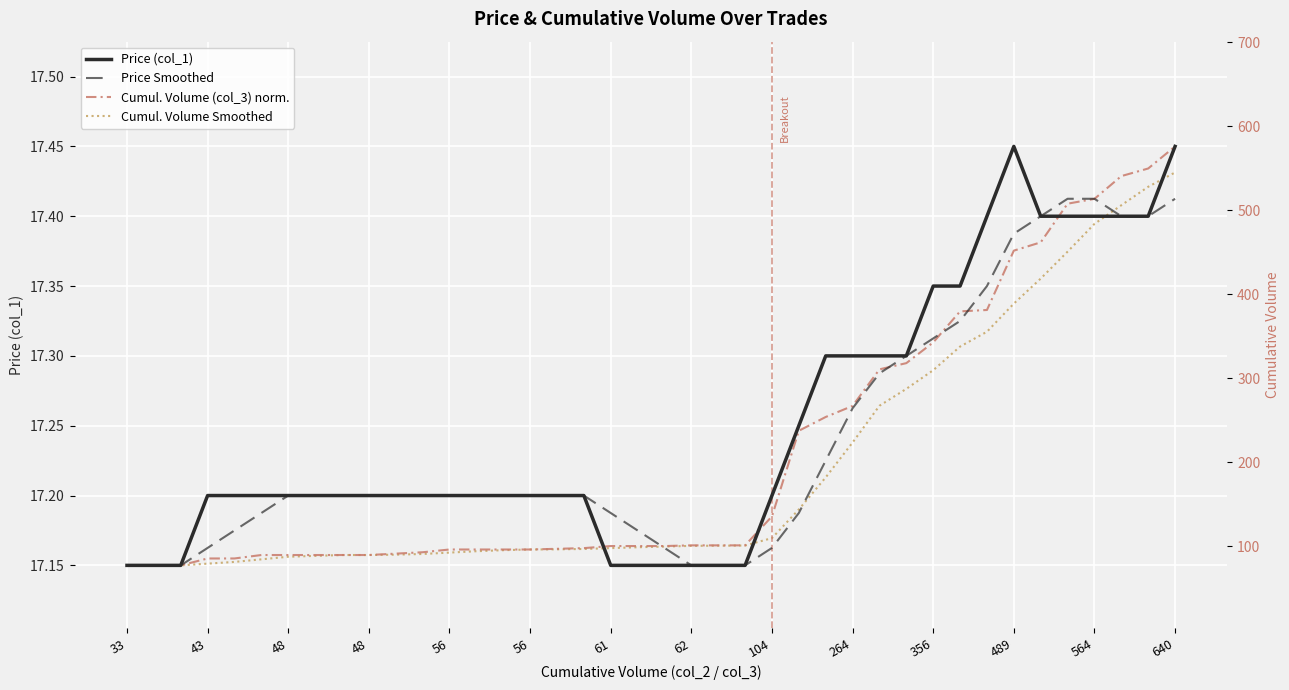

How many lines are shown in the chart?

4